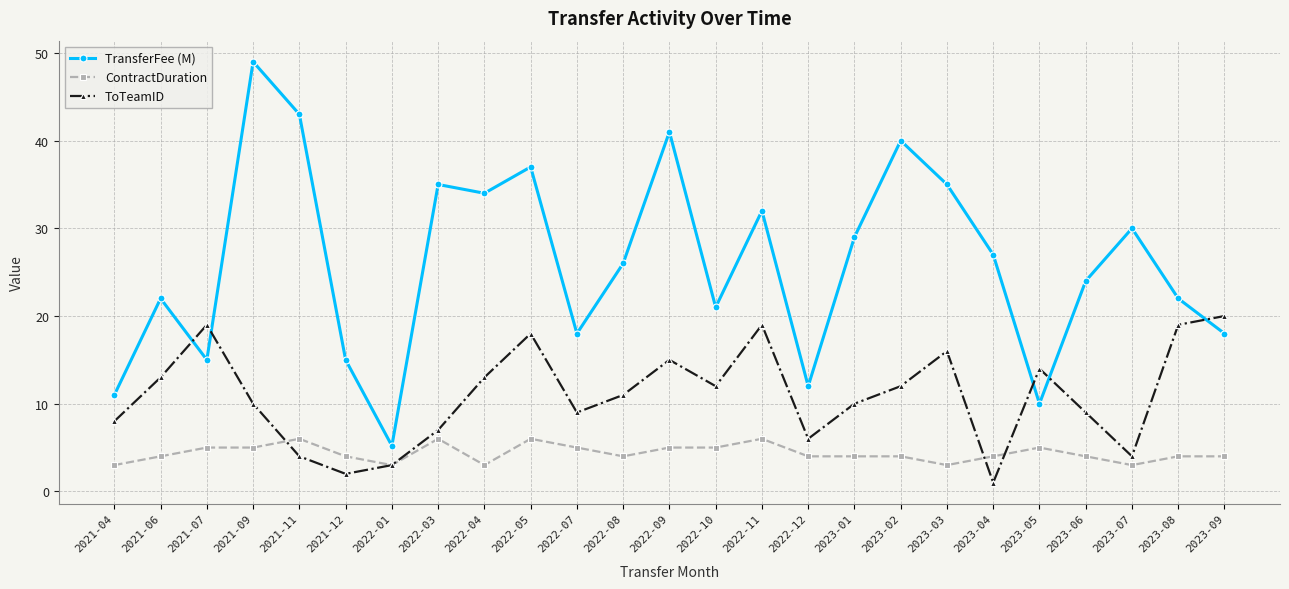

Is the value of ToTeamID at 2023-09 greater than the value of ContractDuration at 2021-09?

Yes